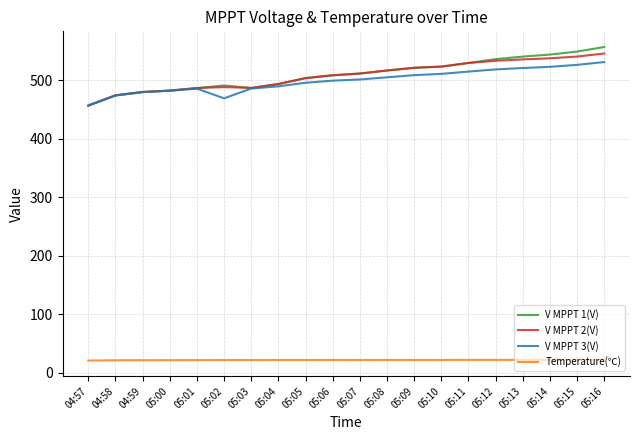

Which series has the largest range (max minus min)?

V MPPT 1(V)